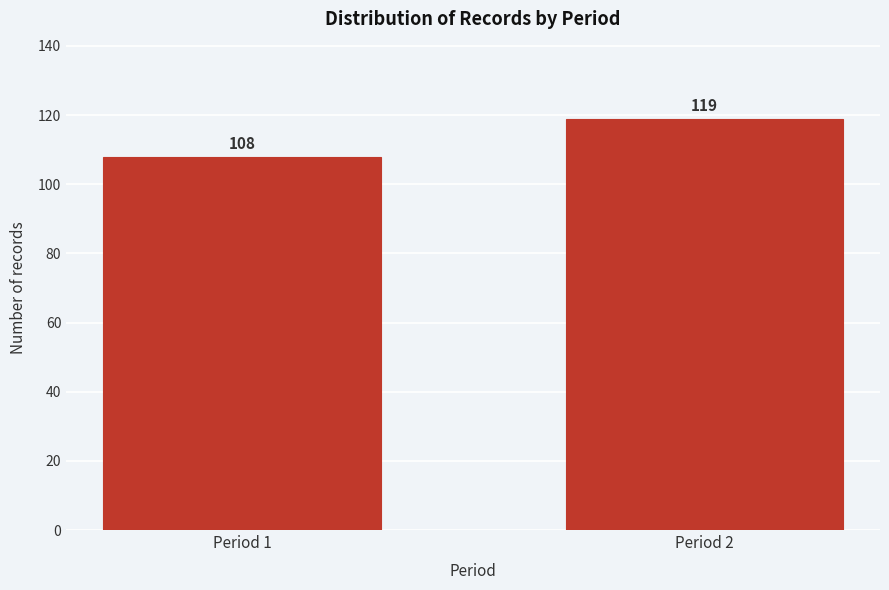

Reading left to right, what are all the values shown in this chart?

Period 1=108	Period 2=119